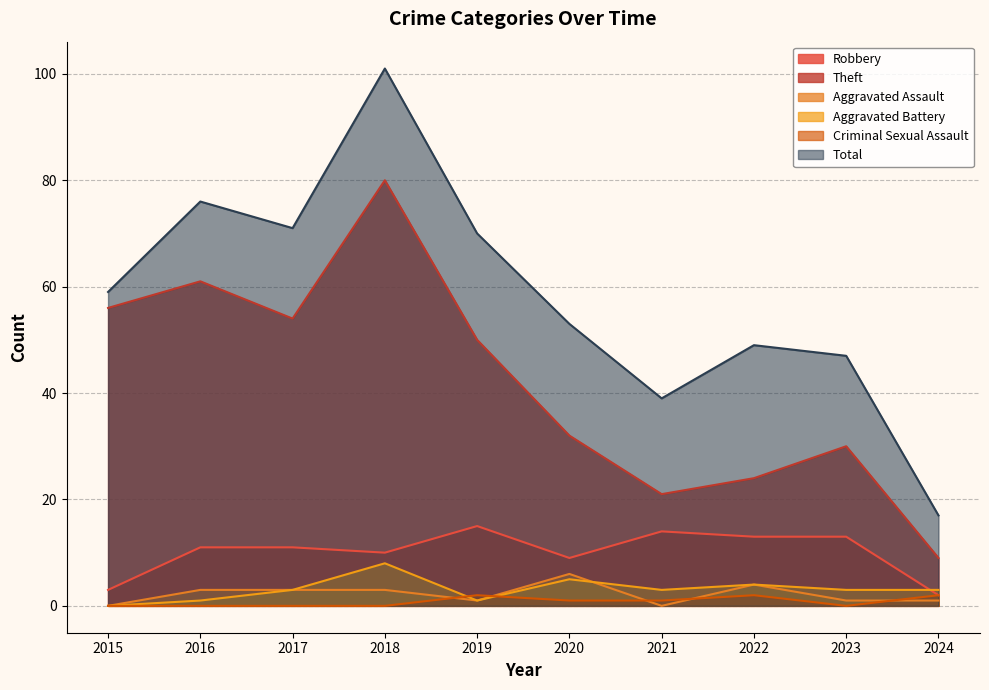

How many lines are shown in the chart?

6